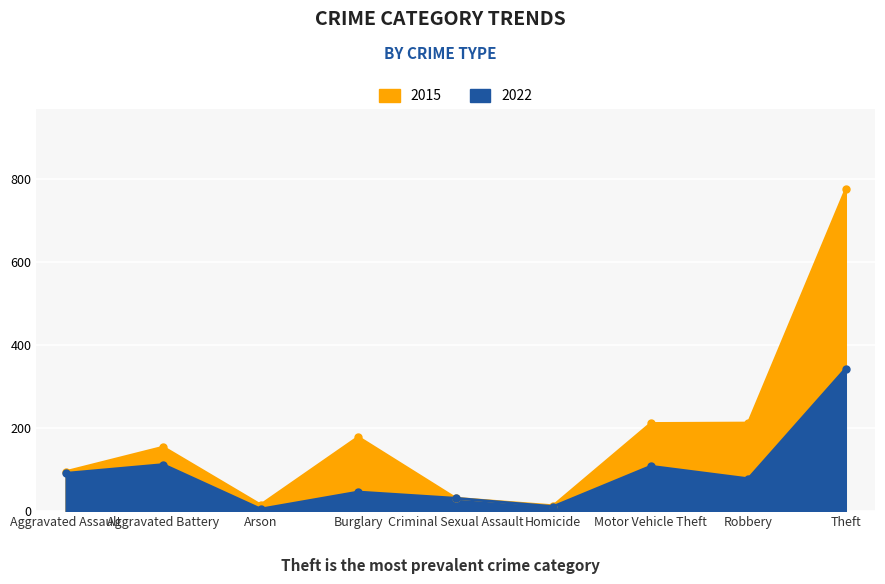

True or false: 2022 has more than 0 points higher than both neighbors.

True